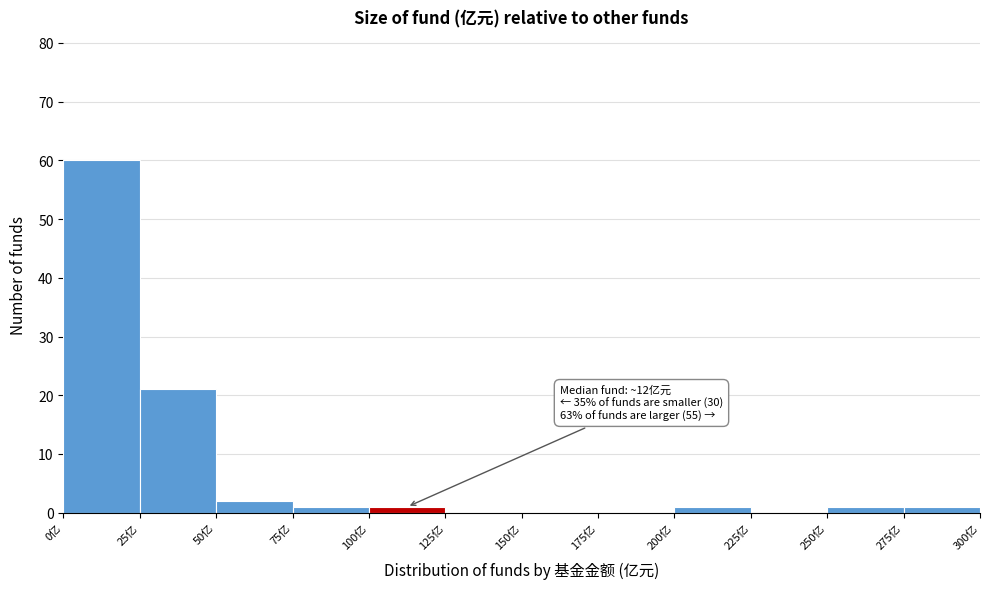

Over which range of the x-axis is the bar tallest?

0 to 25